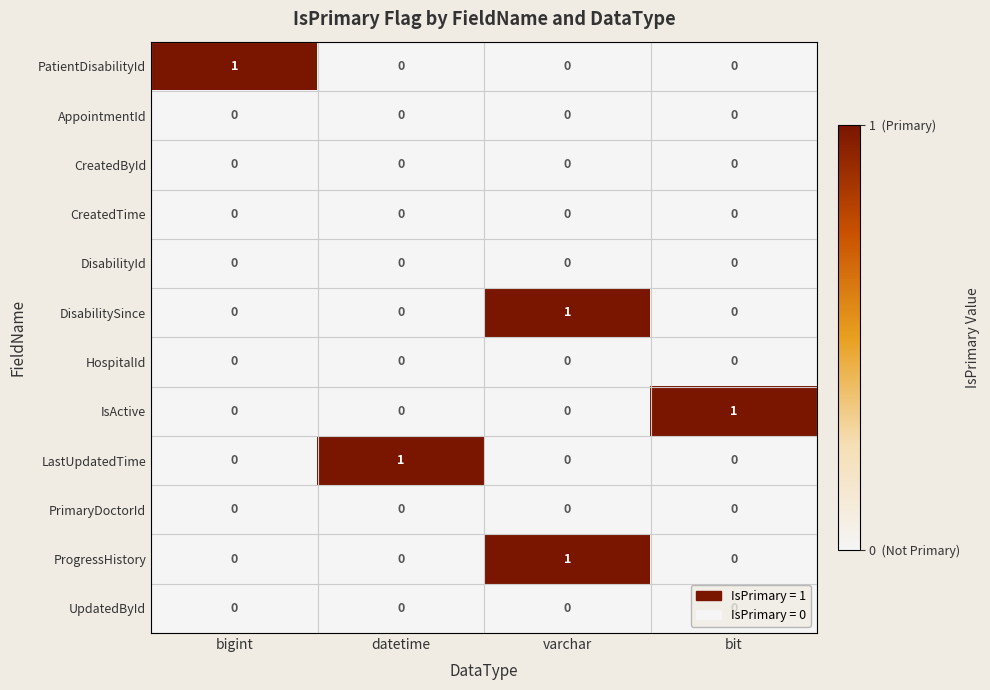

At how many categories does at least one series exceed 0?

4